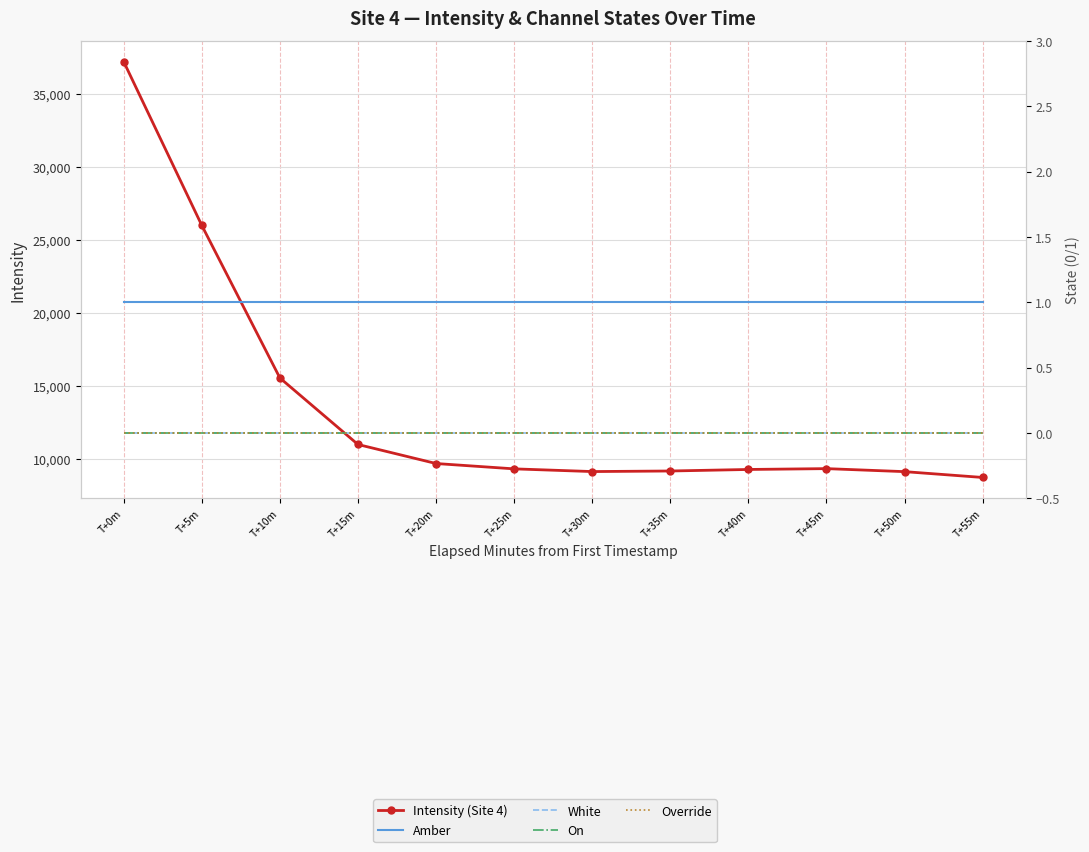

True or false: Intensity (Site 4) and On cross at least once.

False